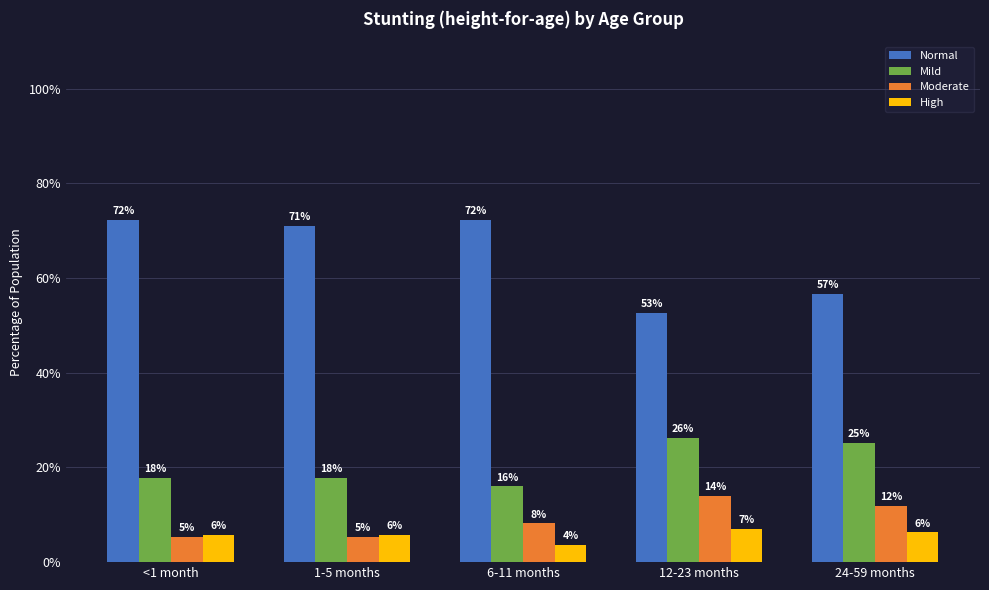

What is the maximum value shown in the chart?

0.7